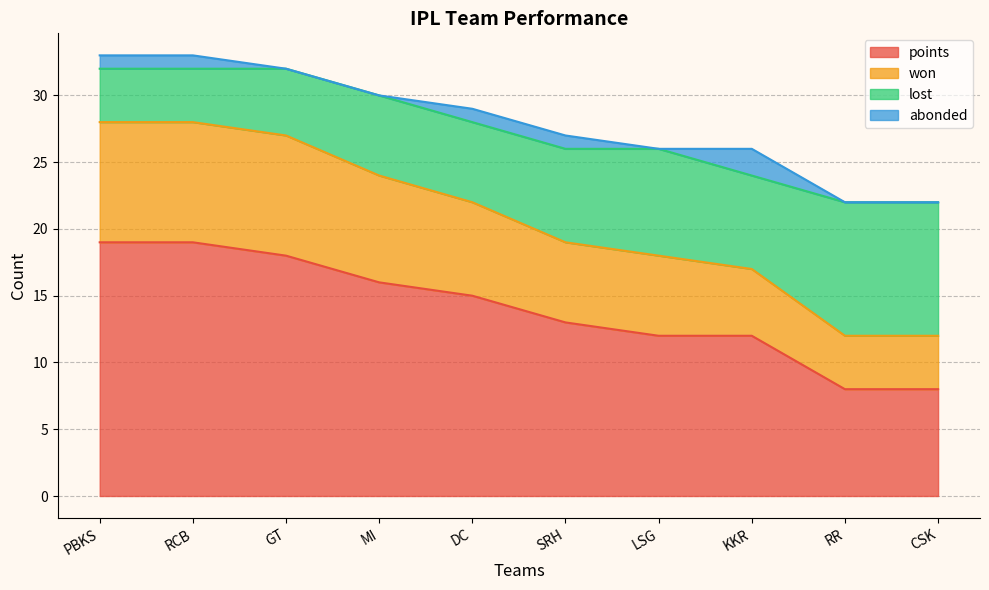

The points series shows 19 at PBKS. True or false?

True